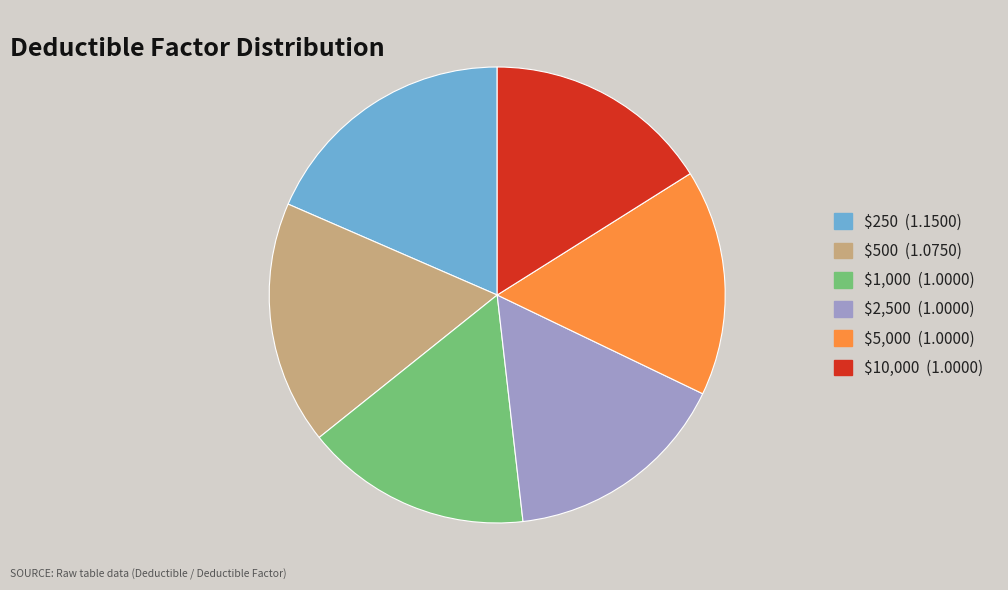

The $250 slice represents 12% of the pie. True or false?

False